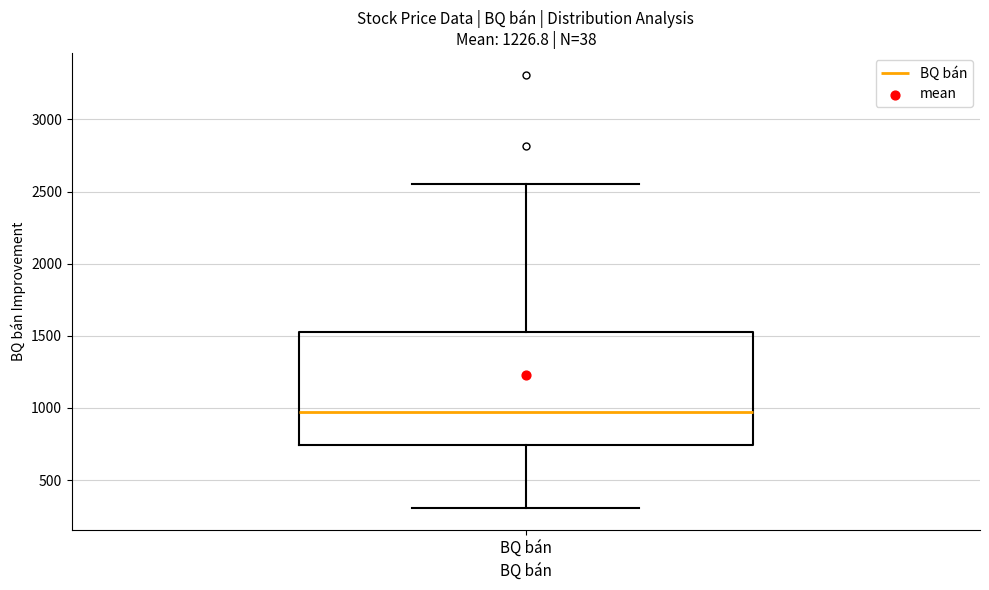

Where does the upper whisker of the box for BQ bán end on the y-axis? The values are not printed on the chart, so give them approximately, as read against the axis.

2550